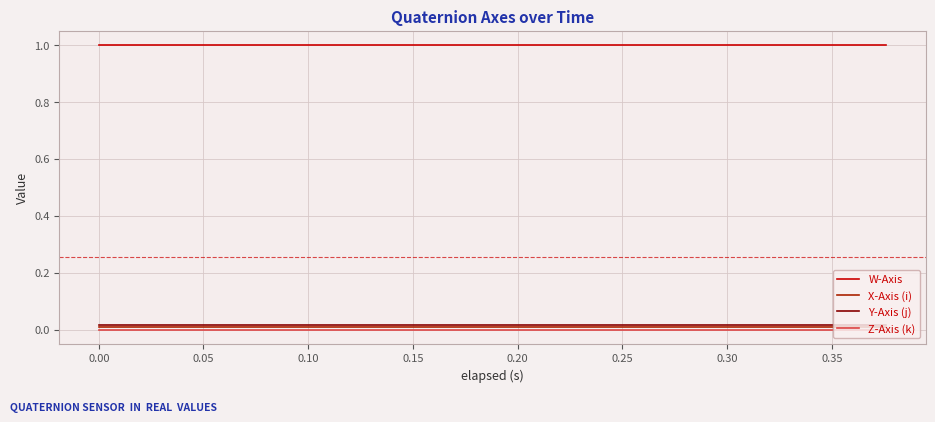

True or false: X-Axis (i) and Y-Axis (j) intersect in this chart.

False